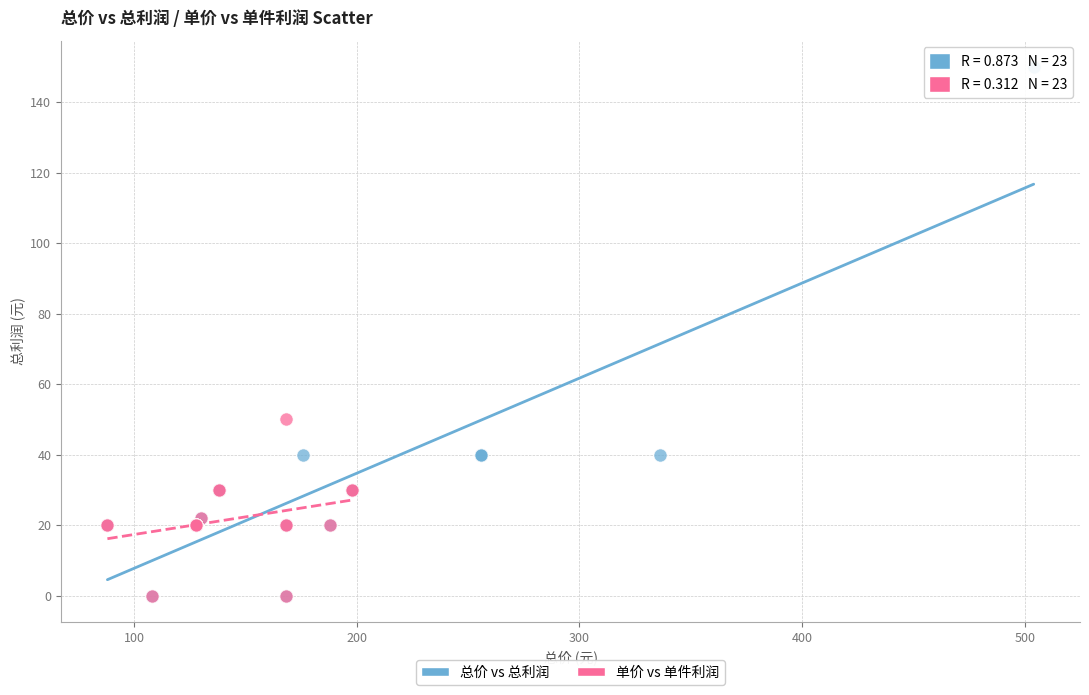

Which series has the largest Y range (max minus min)?

总价 vs 总利润